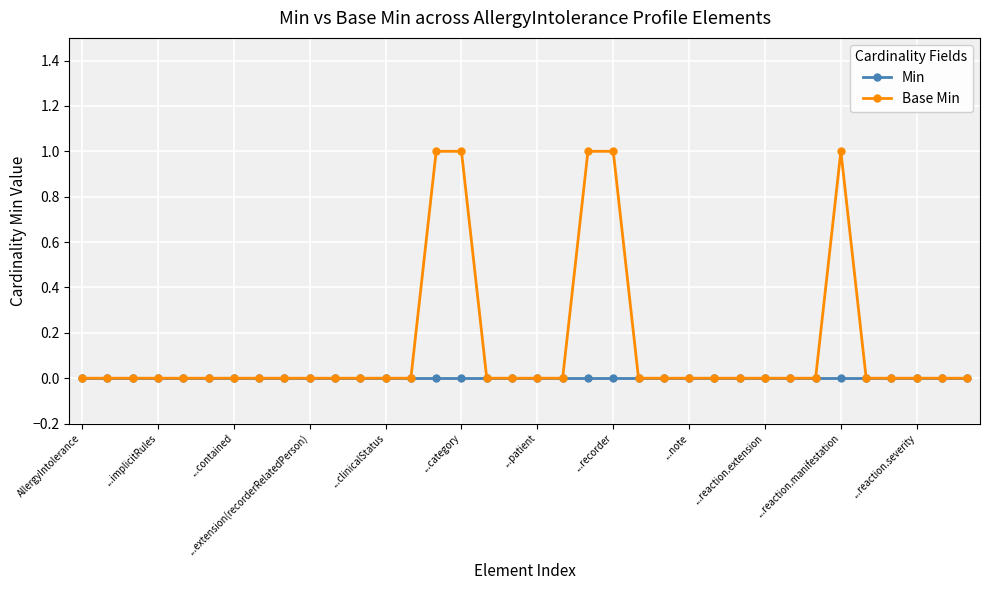

Which series has the widest spread of values?

Base Min